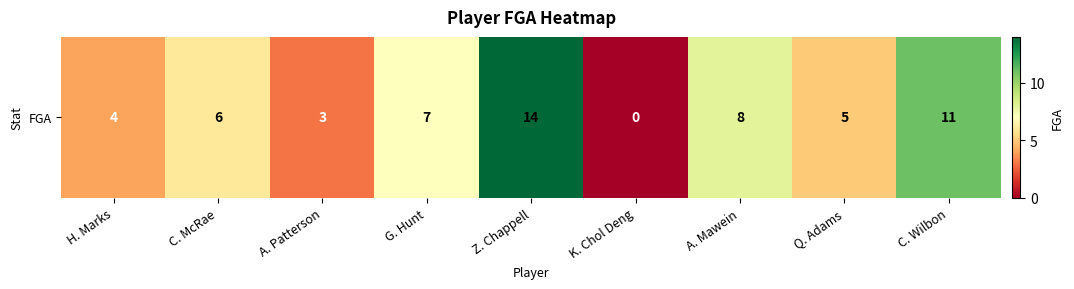

Rank the categories by value from highest to lowest.

Z. Chappell, C. Wilbon, A. Mawein, G. Hunt, C. McRae, Q. Adams, H. Marks, A. Patterson, K. Chol Deng